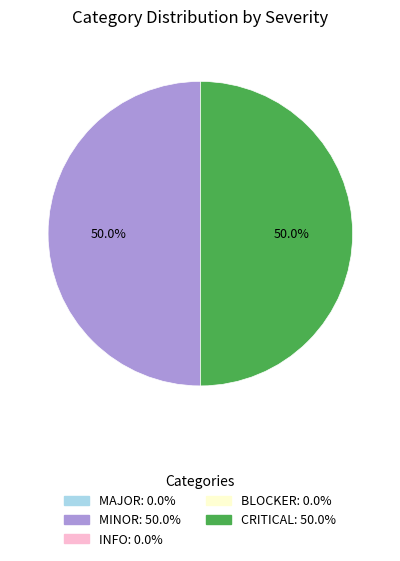

How many slices are in this pie chart?

2